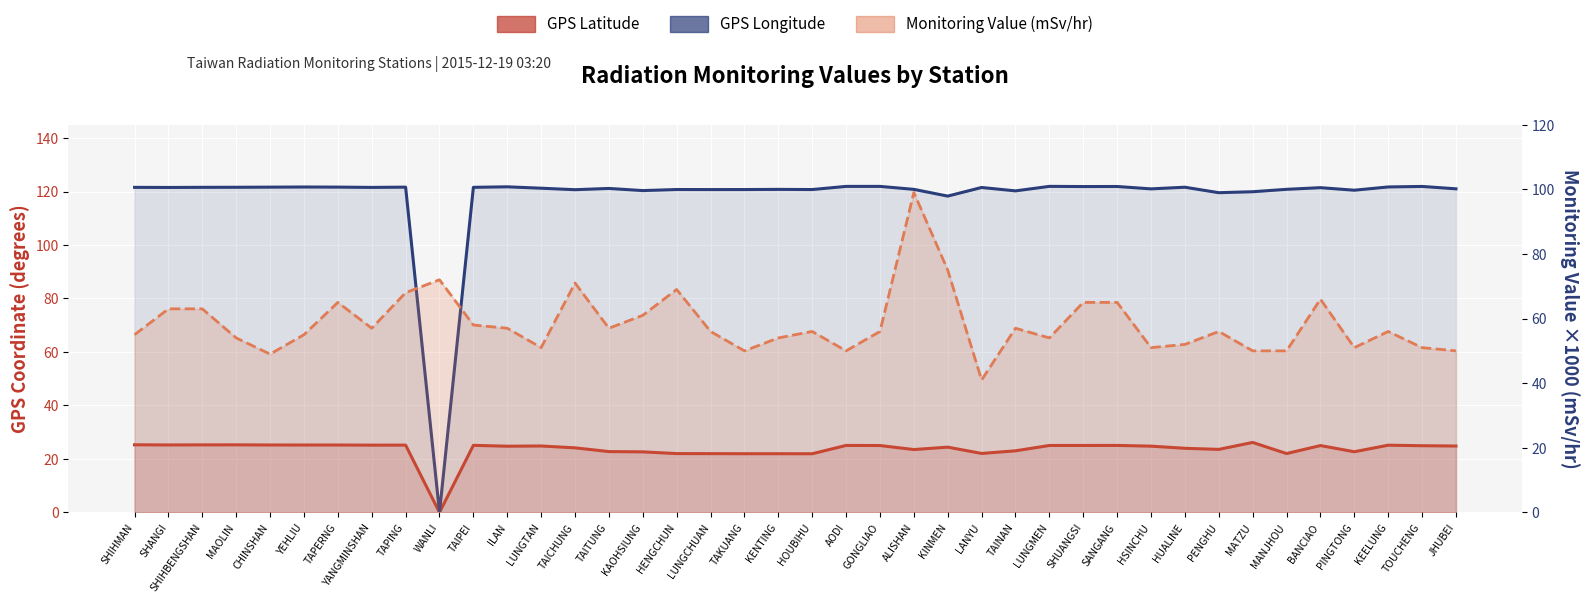

Which series has the largest total across all categories?

GPS Longitude